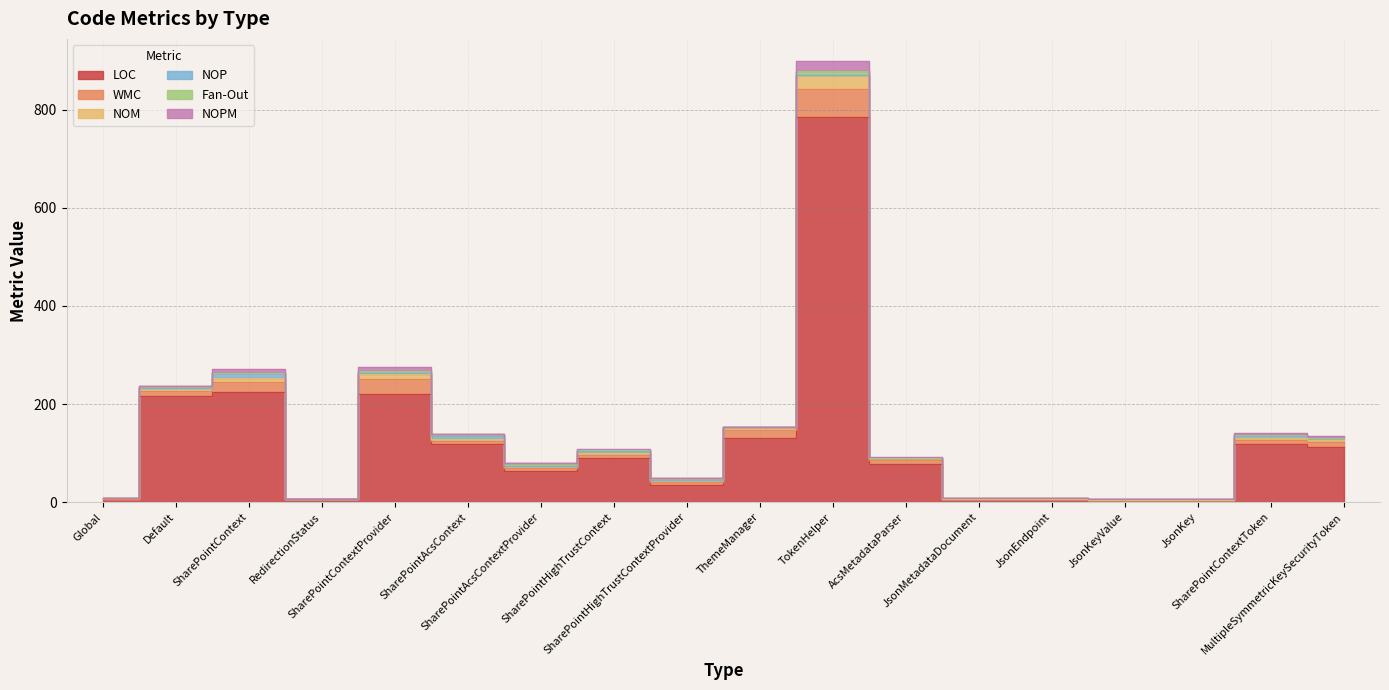

Which series has the widest spread of values?

LOC